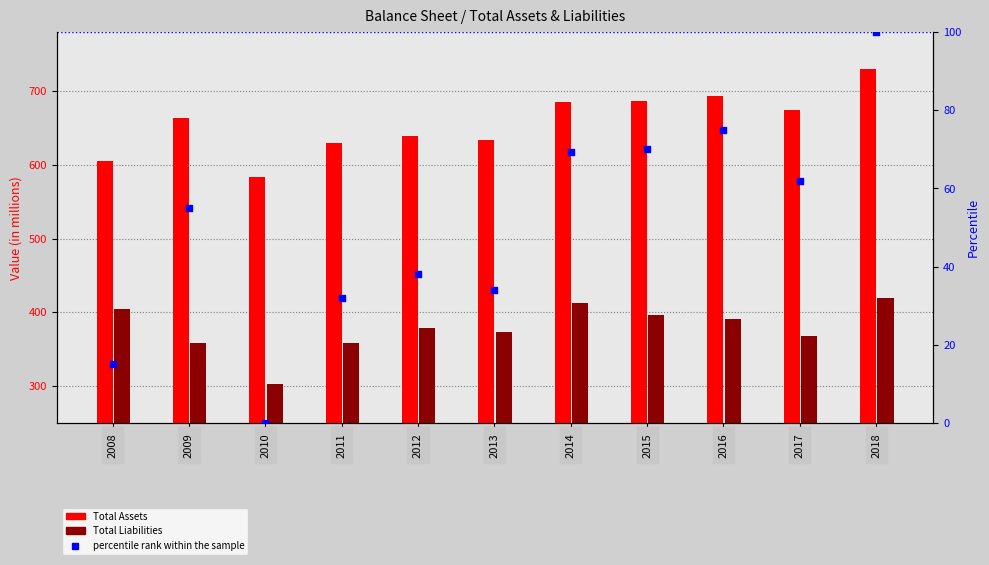

What is the total value across all series at 2014?

1166.4